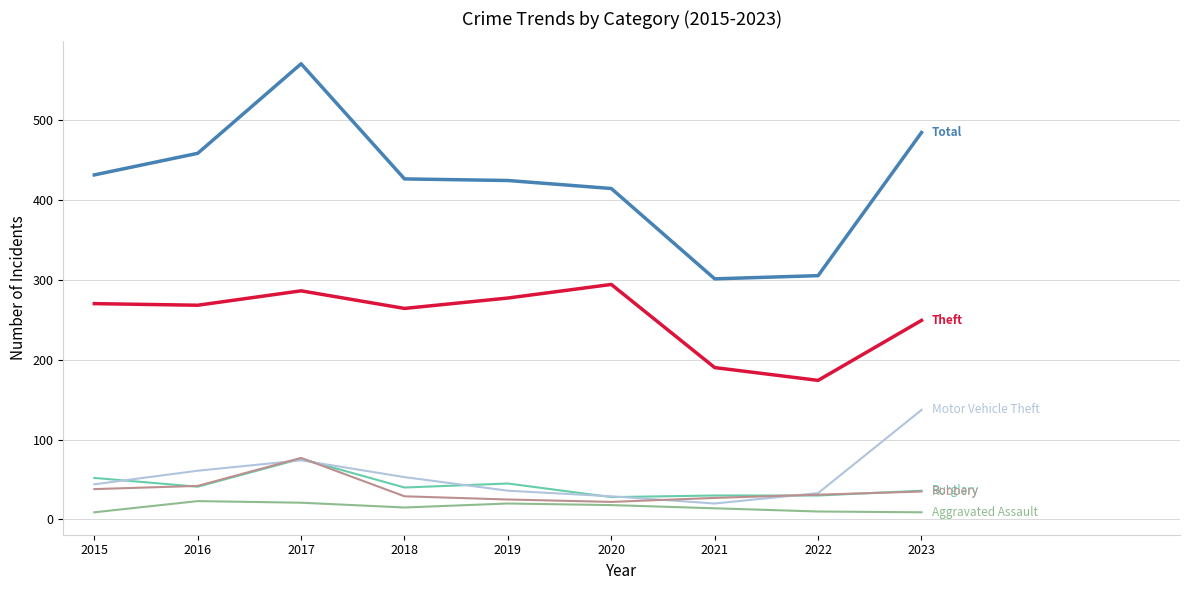

Which label corresponds to the largest value in the chart?

2017